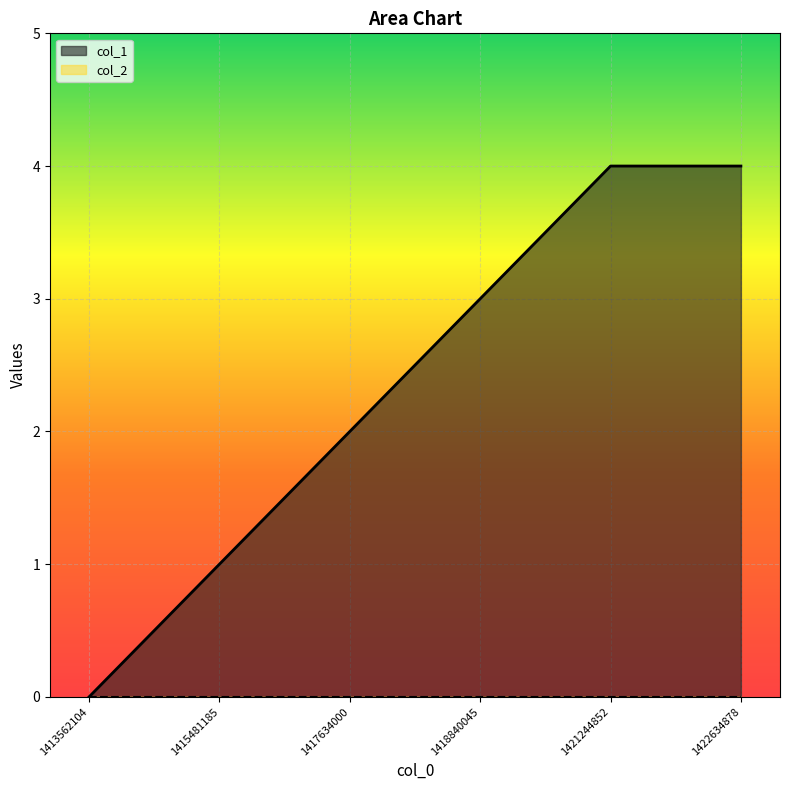

What is the average value?

2